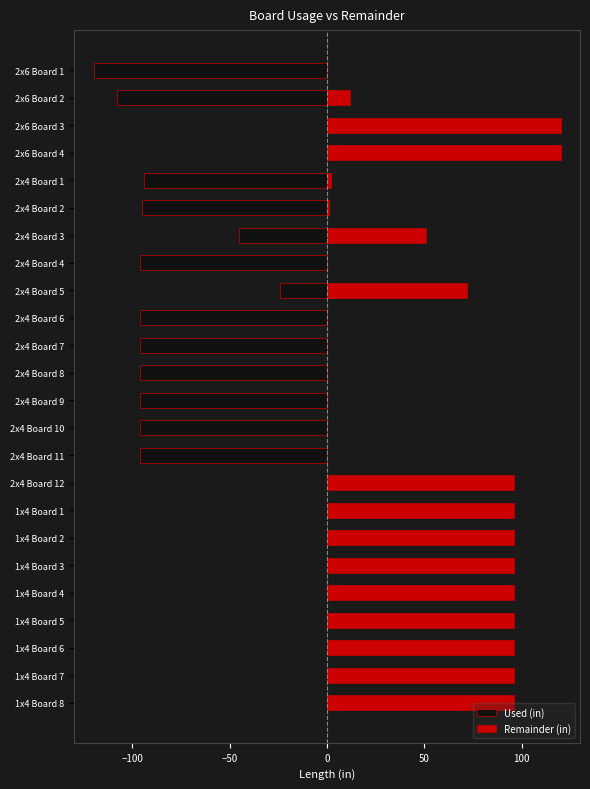

What is the difference between the maximum and minimum values in the Used (in) series?

120